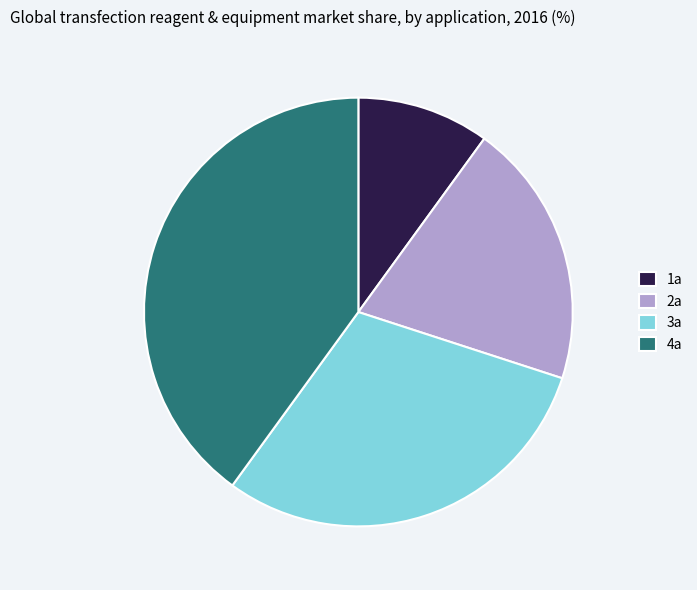

True or false: 2a accounts for 33% of the total.

False